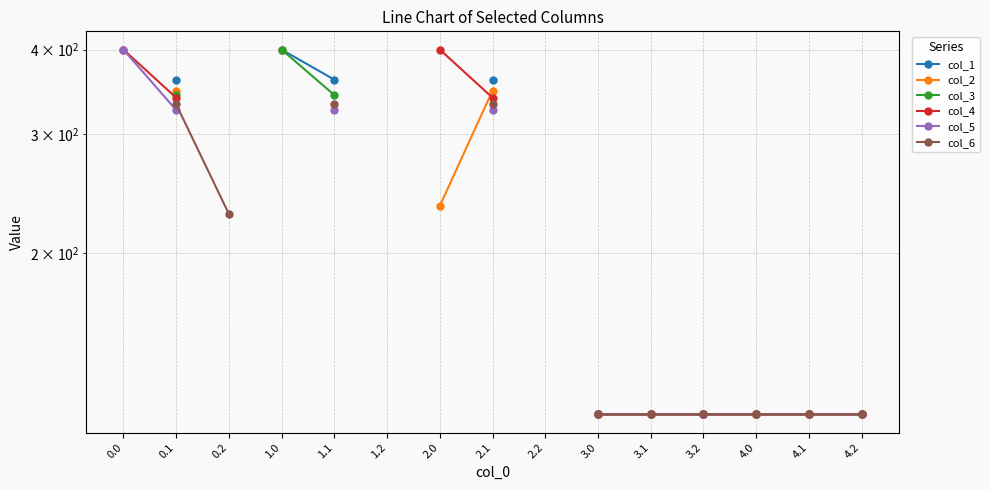

List the series in order of their peak value, lowest first.

col_1, col_2, col_3, col_4, col_5, col_6